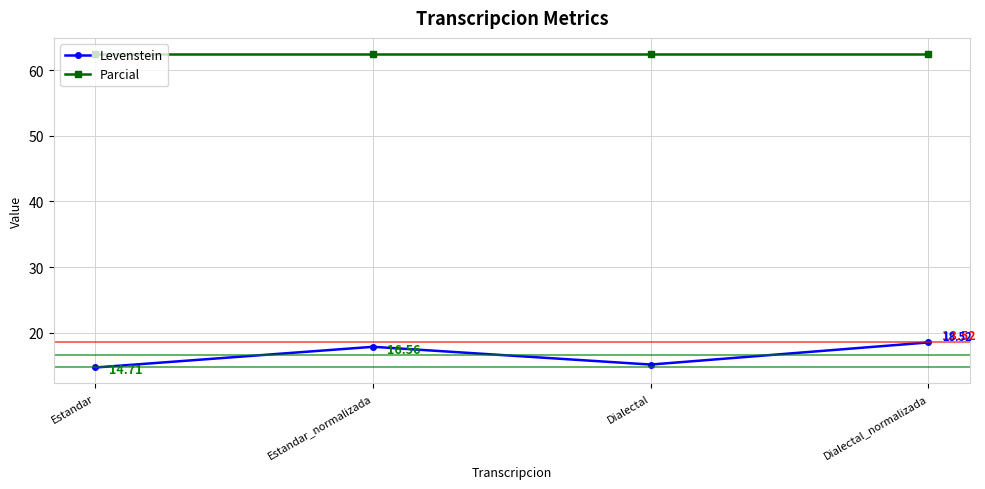

At which category is the sum across all series the highest?

Dialectal_normalizada